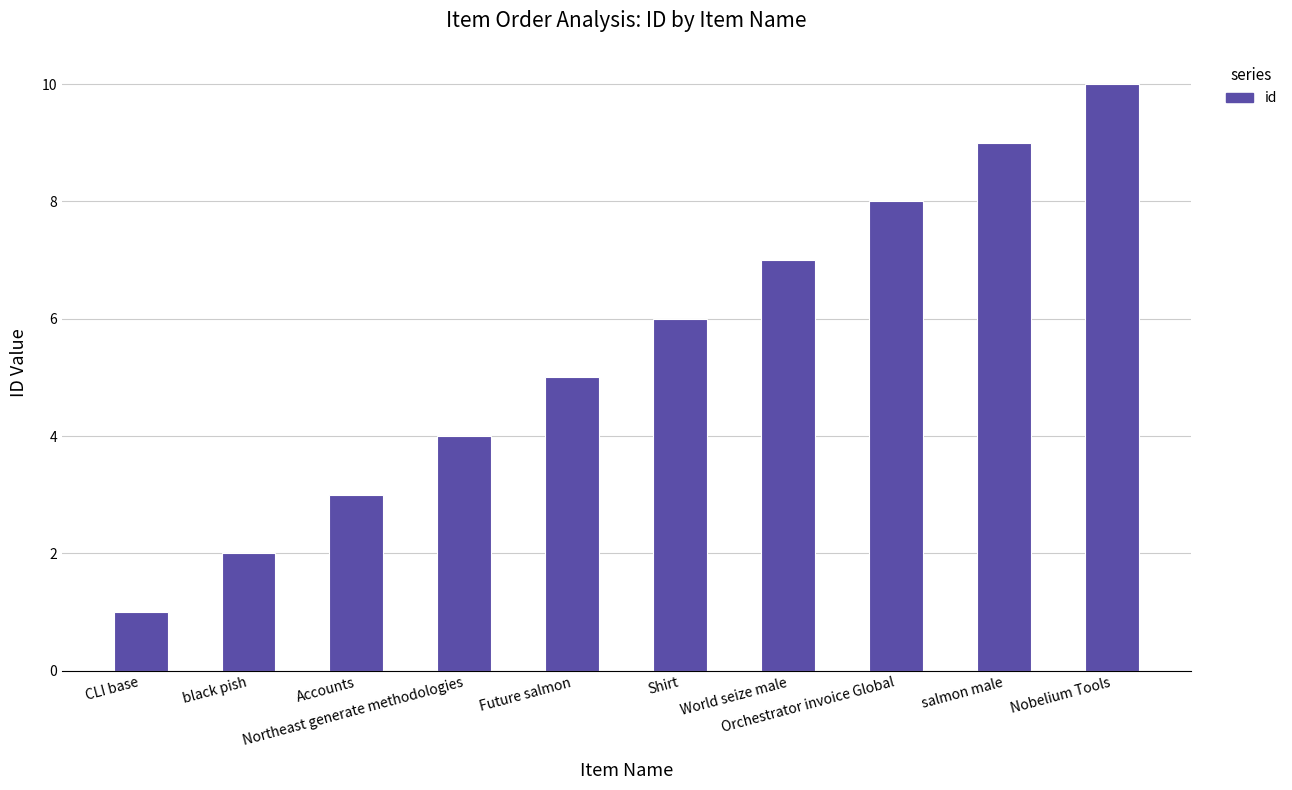

Reading left to right, transcribe all the data shown in this chart.

1	2	3	4	5	6	7	8	9	10